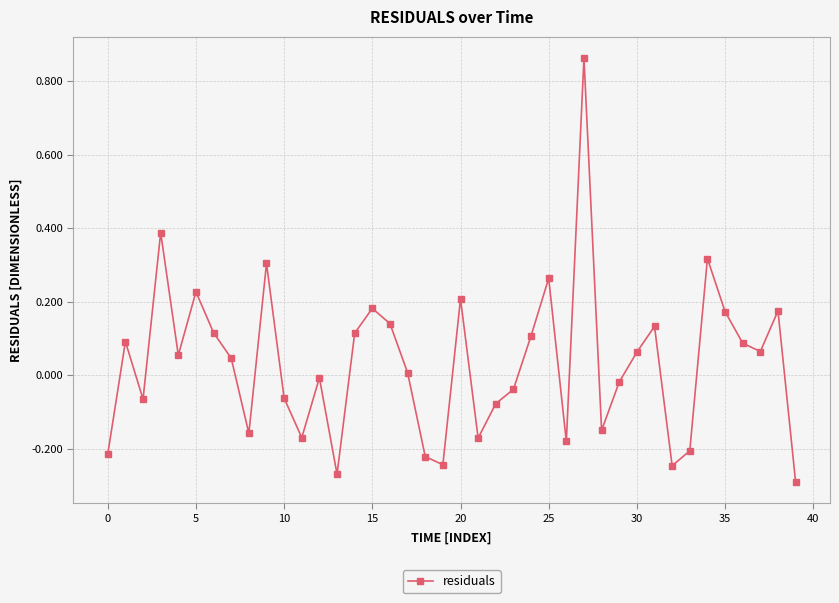

How many points are higher than both their immediate neighbors (excluding endpoints)?

12